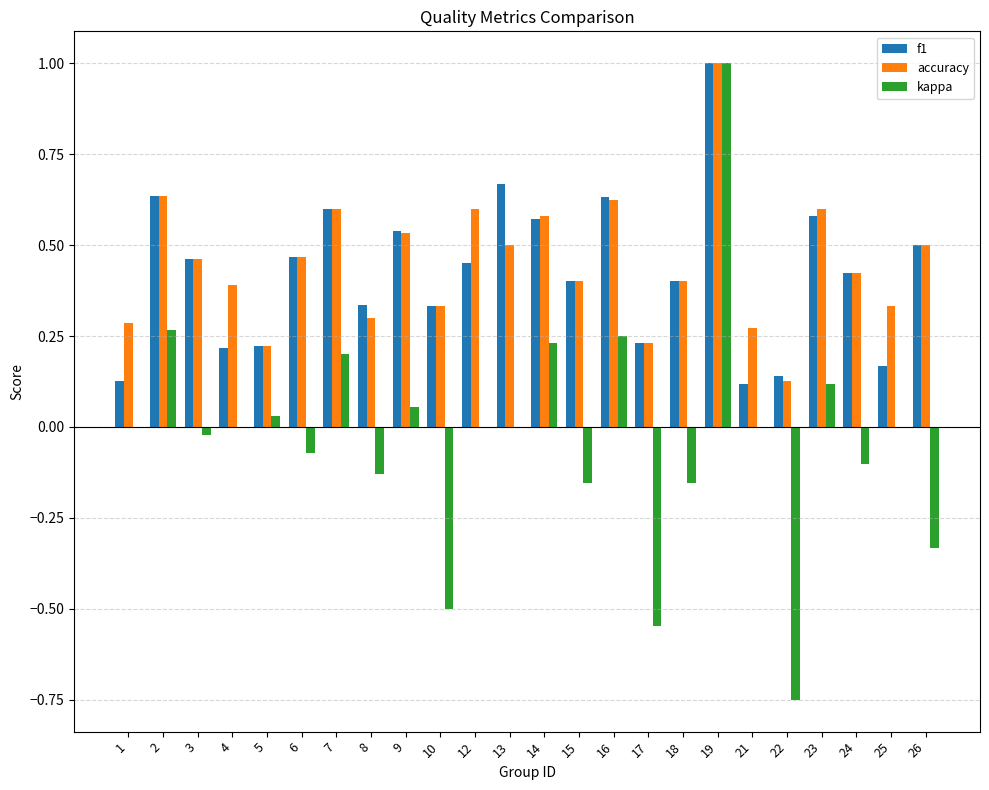

At which category is the sum across all series the highest?

19